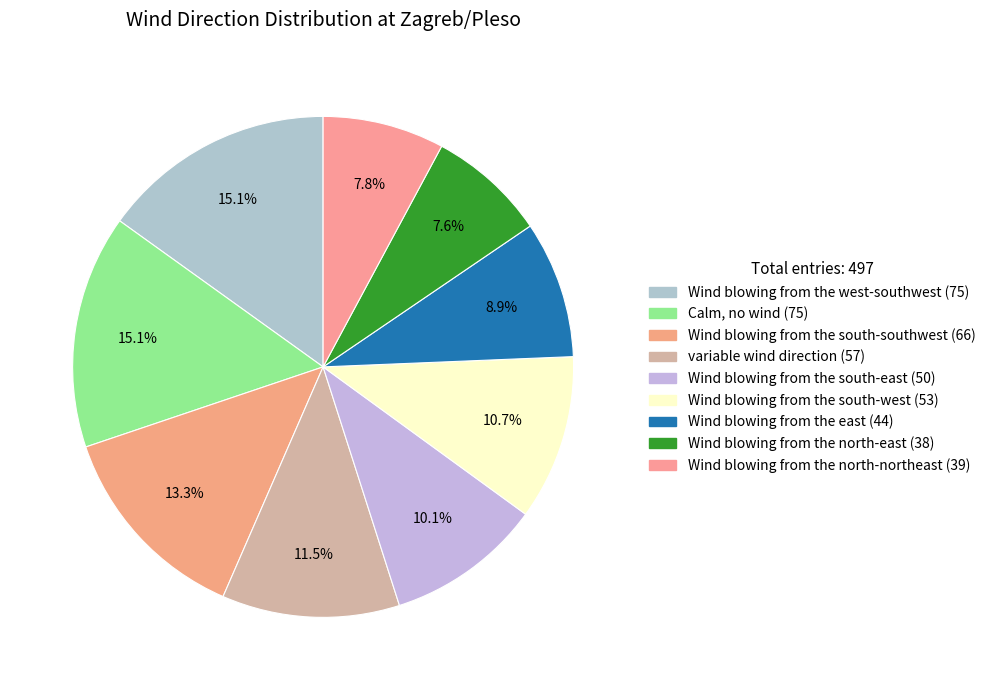

Approximately how many times larger is the value at Wind blowing from the north-east compared to variable wind direction?

0.7